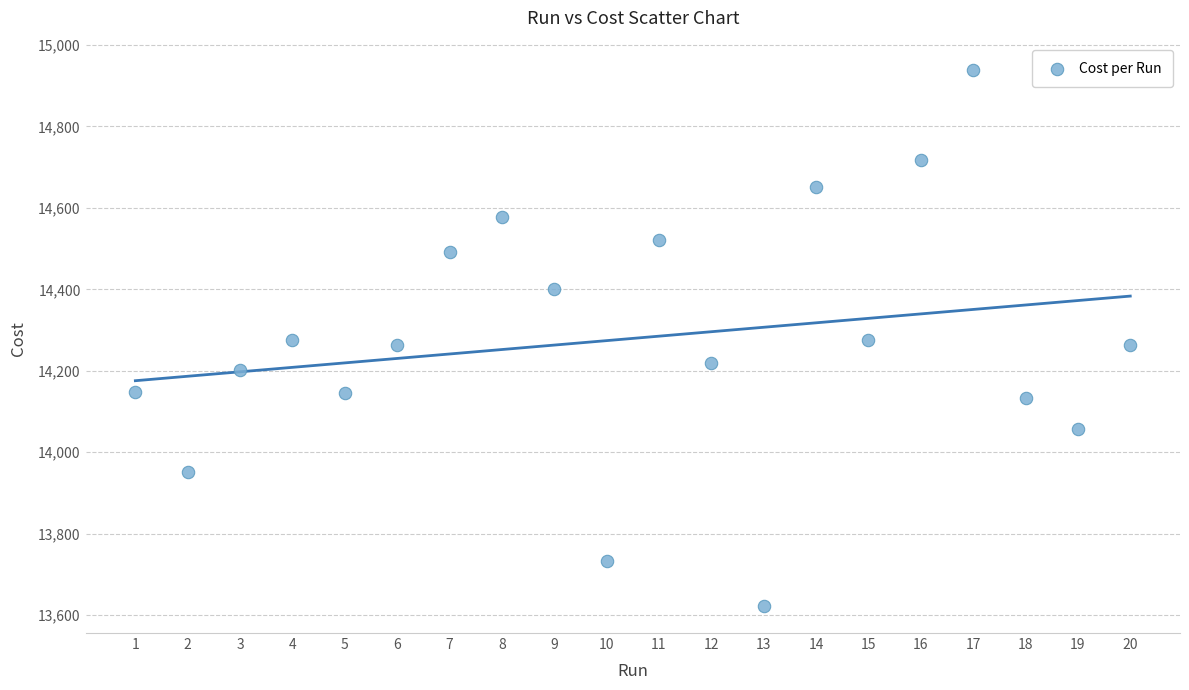

What is the range of Y values (max minus min)?

1316.0